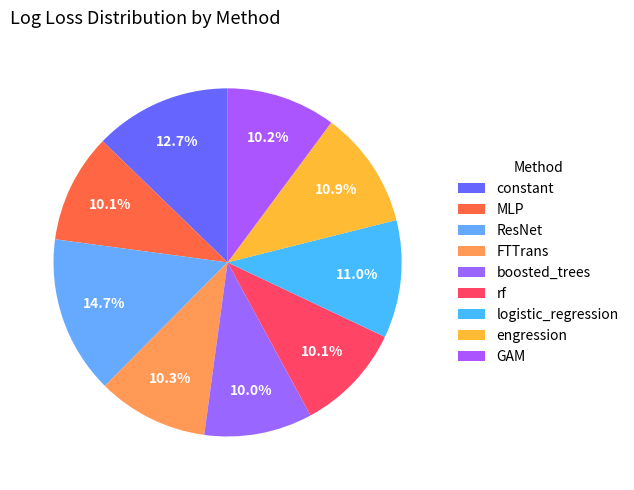

How many slices are in this pie chart?

9